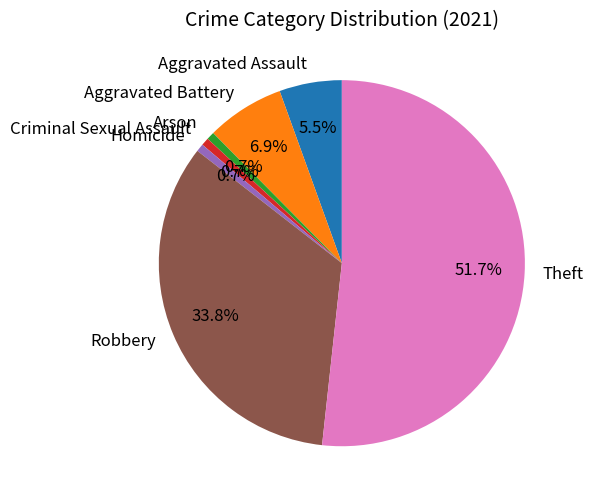

How many segments does this pie chart have?

7